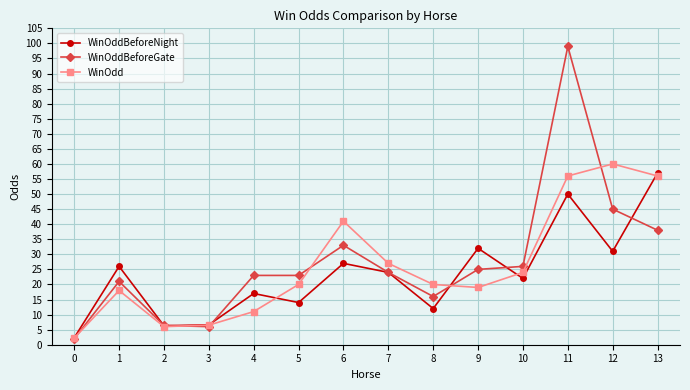

What is the average value of the WinOdd series?

26.2